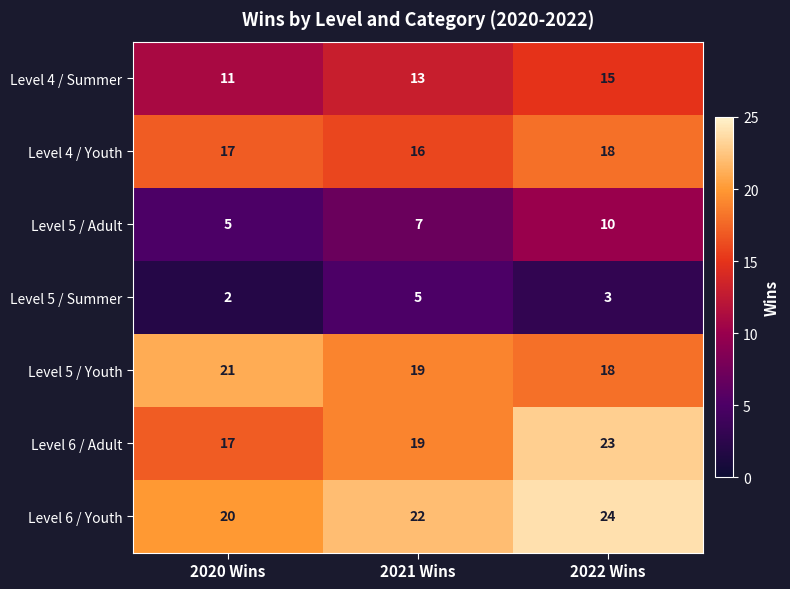

Where is Level 5 / Adult nearest to the value 7?

2021 Wins